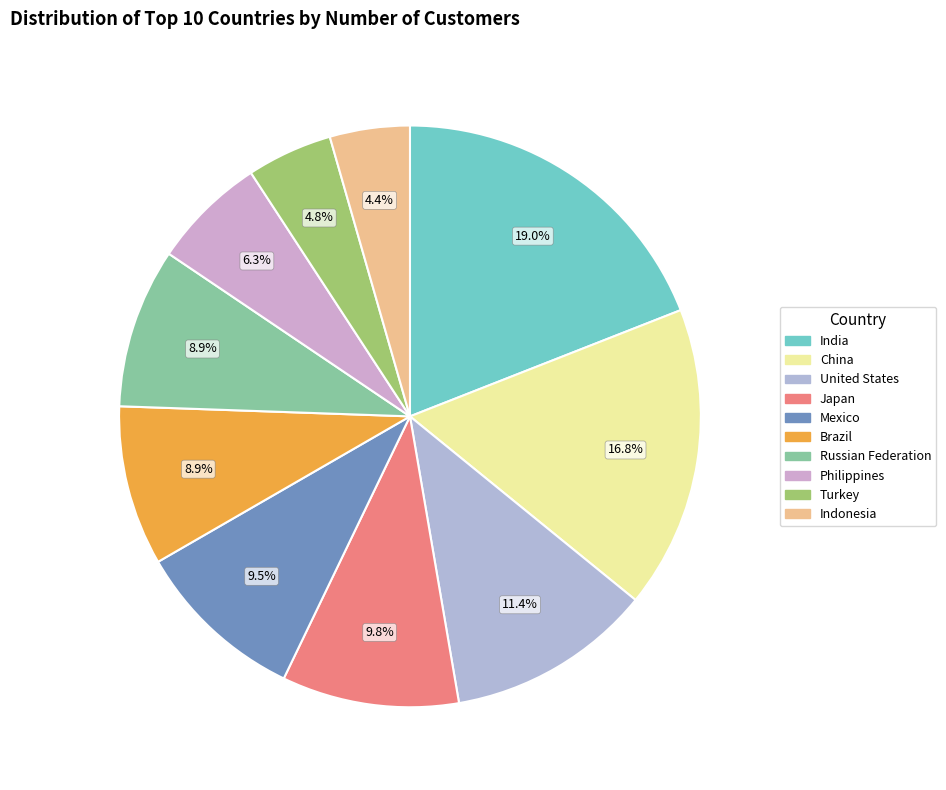

How many segments does this pie chart have?

10